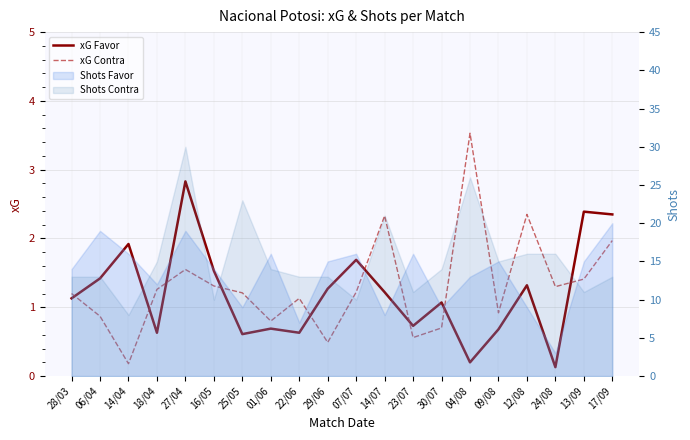

Count the number of categories in the chart.

20